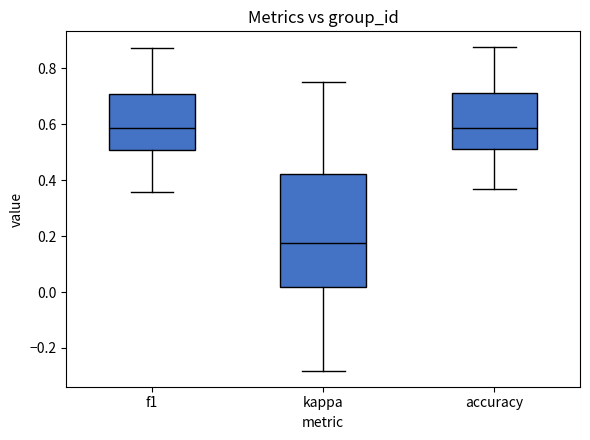

Reading left to right, read every box against the y-axis: the position of its median line, the range the box covers, and the ends of its whiskers. The values are not printed on the chart, so give them approximately, as read against the axis.

f1: median 0.58, box 0.50 to 0.70, whiskers 0.36 to 0.88
kappa: median 0.18, box 0.02 to 0.42, whiskers -0.28 to 0.76
accuracy: median 0.58, box 0.52 to 0.72, whiskers 0.36 to 0.88